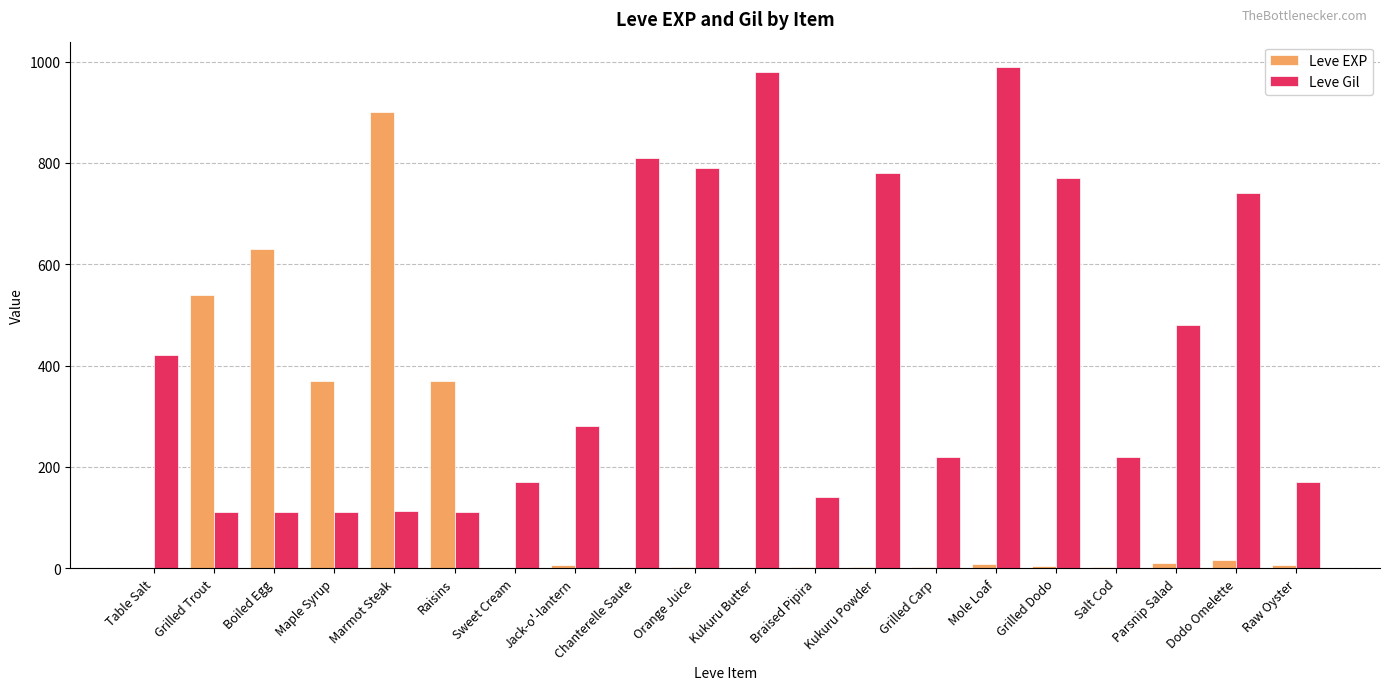

What value does the Leve EXP series have at Raisins, to the nearest 50?

350